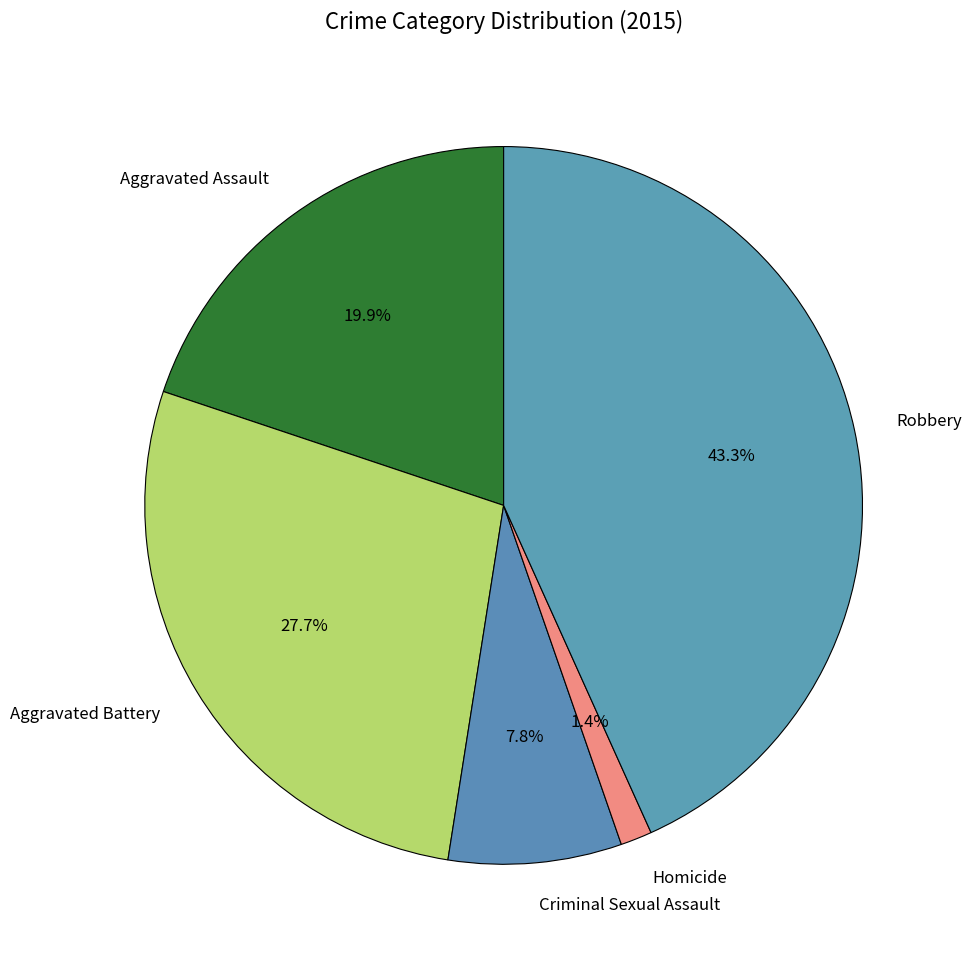

How many segments does this pie chart have?

5